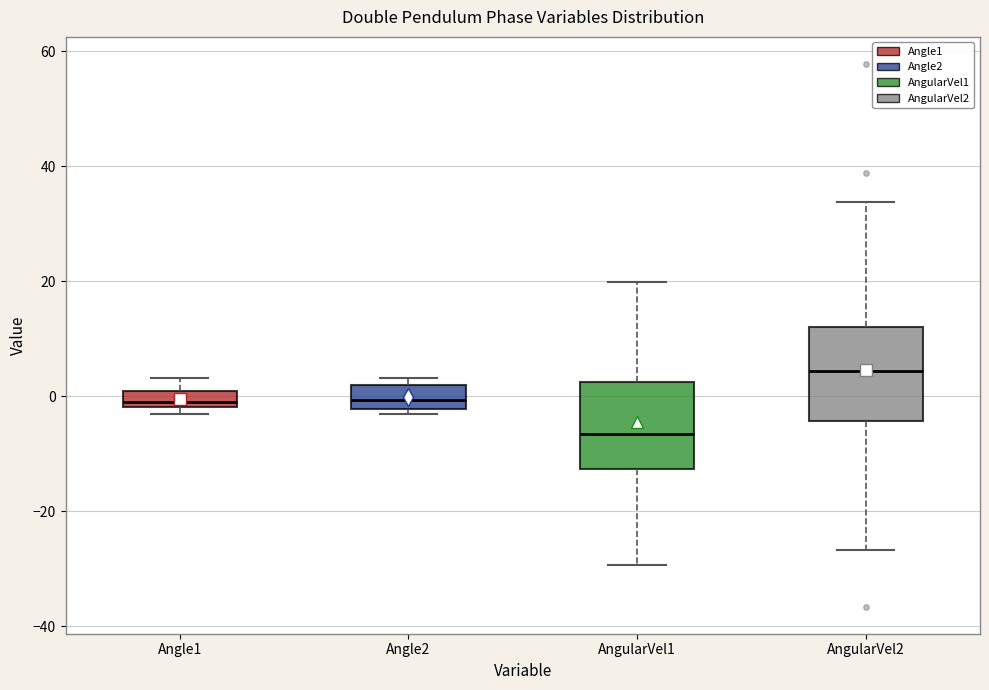

Where is the lower edge of the box for Angle2 on the y-axis? The values are not printed on the chart, so give them approximately, as read against the axis.

-2